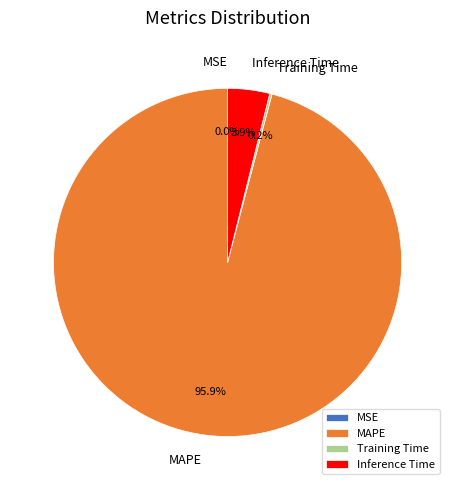

To the nearest percent, what is the average slice percentage?

25%